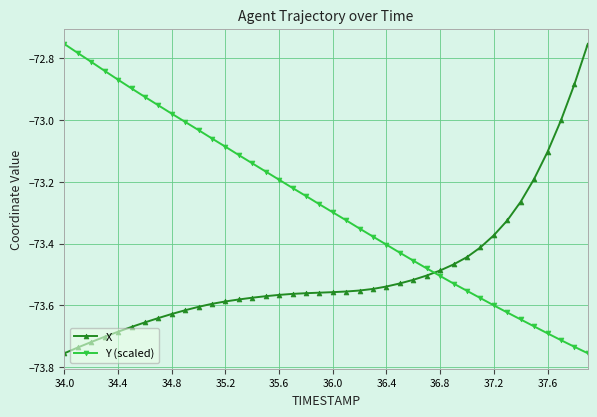

What is the difference between the maximum and second lowest values in the Y (scaled) series?

1.0